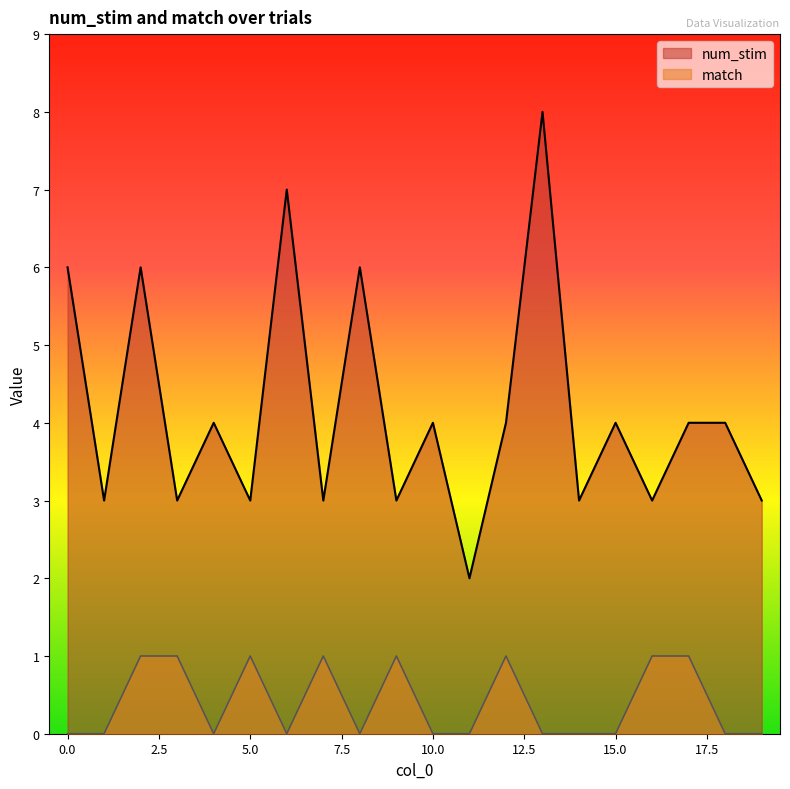

What is the sum of all num_stim values?

83